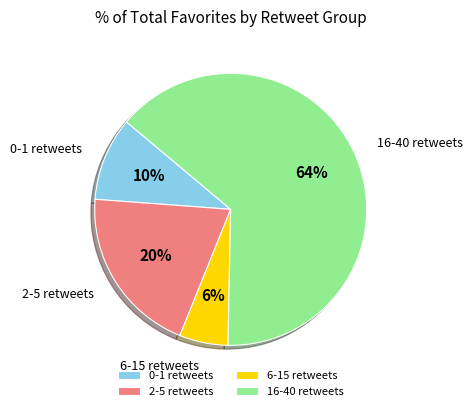

Does 0-1 retweets account for over 50% of the chart?

No